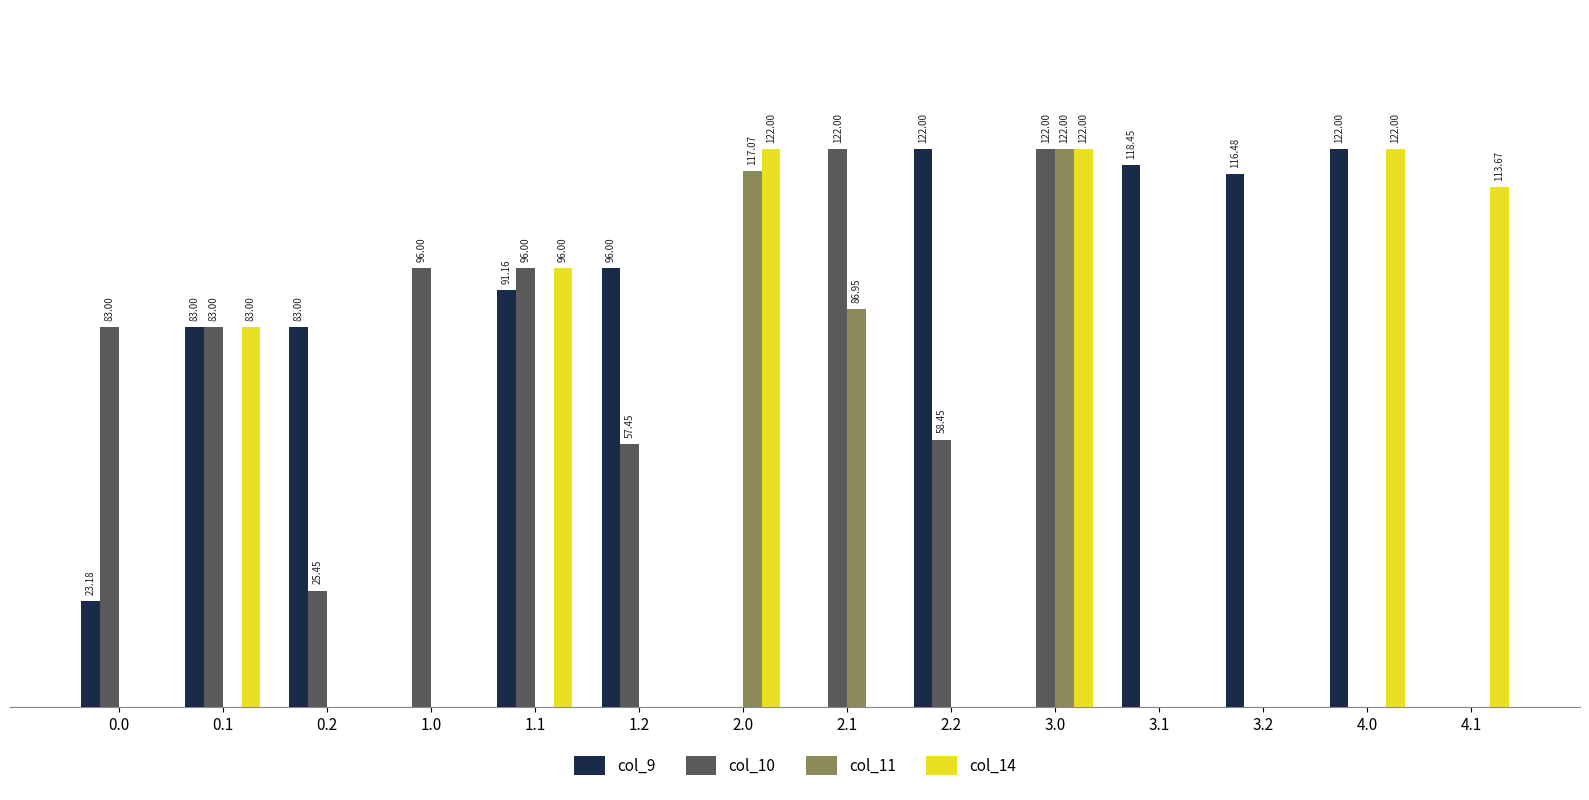

Are the bars grouped side by side (vs. stacked)?

Yes